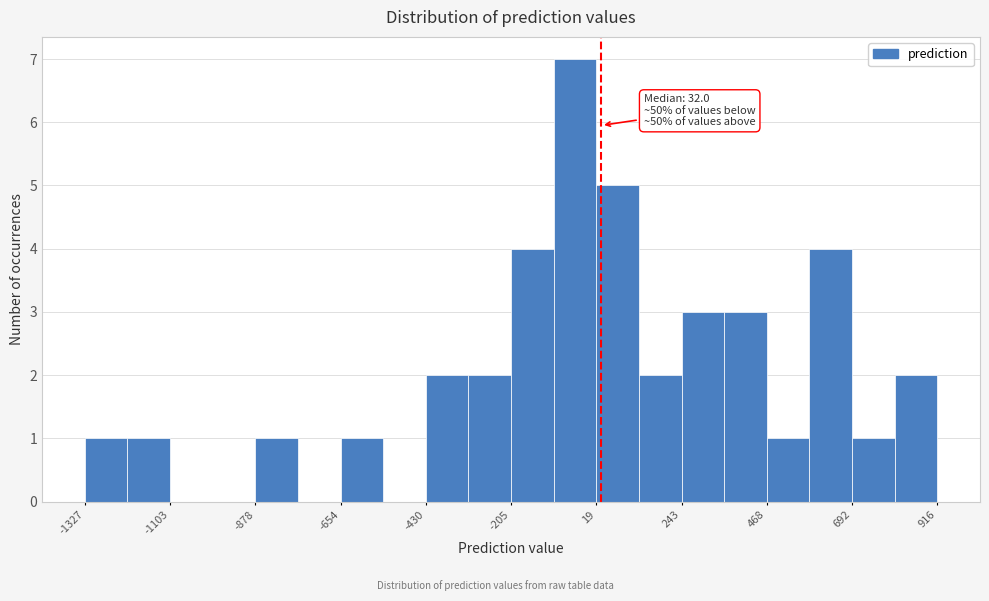

Read against the x-axis, roughly where is the centre of the tallest bar?

-50